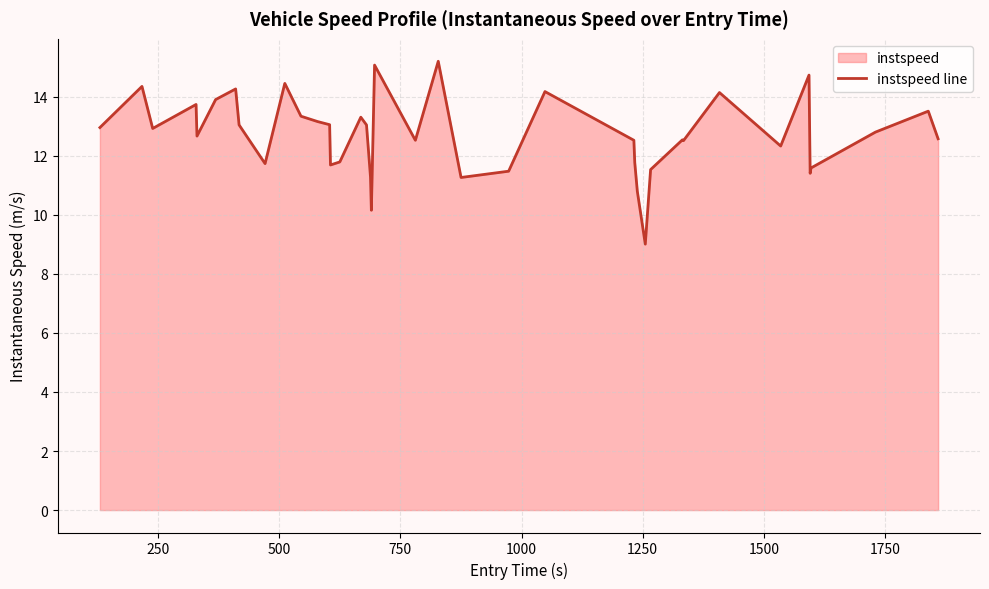

What is the ratio of the value at 17 to the value at 16?

0.9